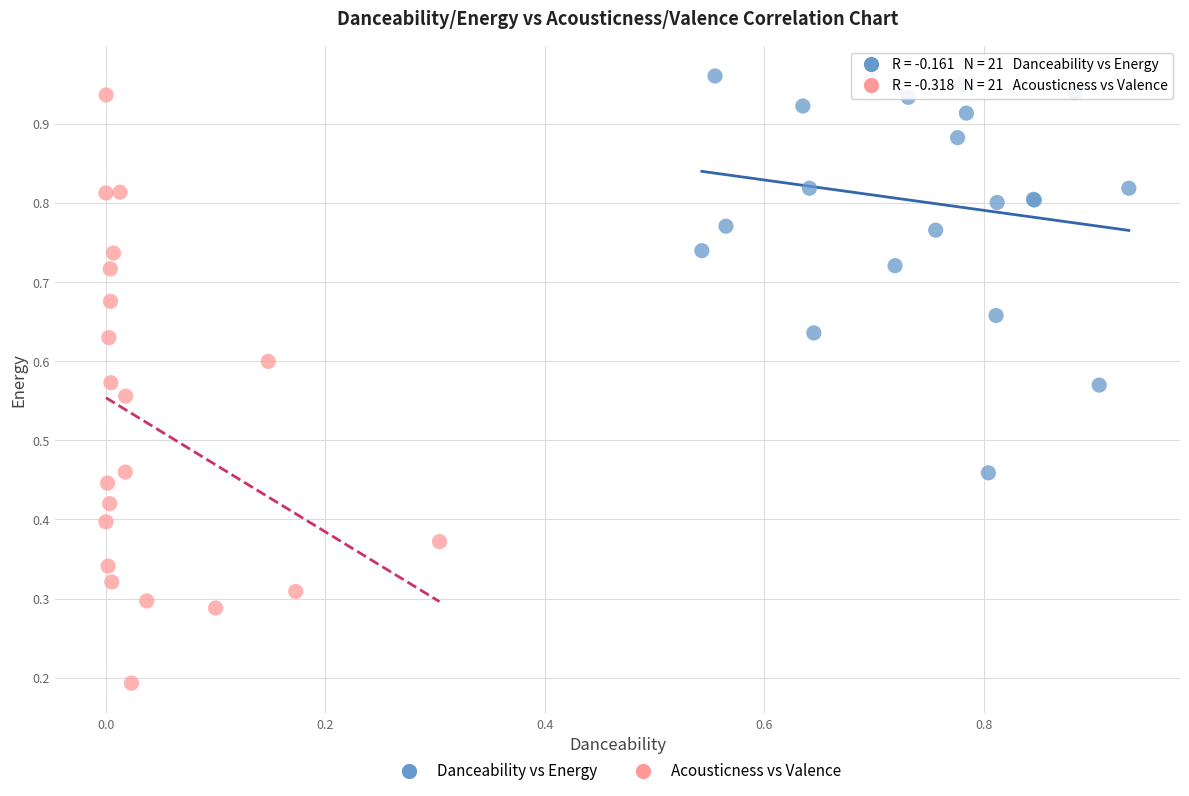

Which series reaches the minimum Y coordinate?

Acousticness vs Valence